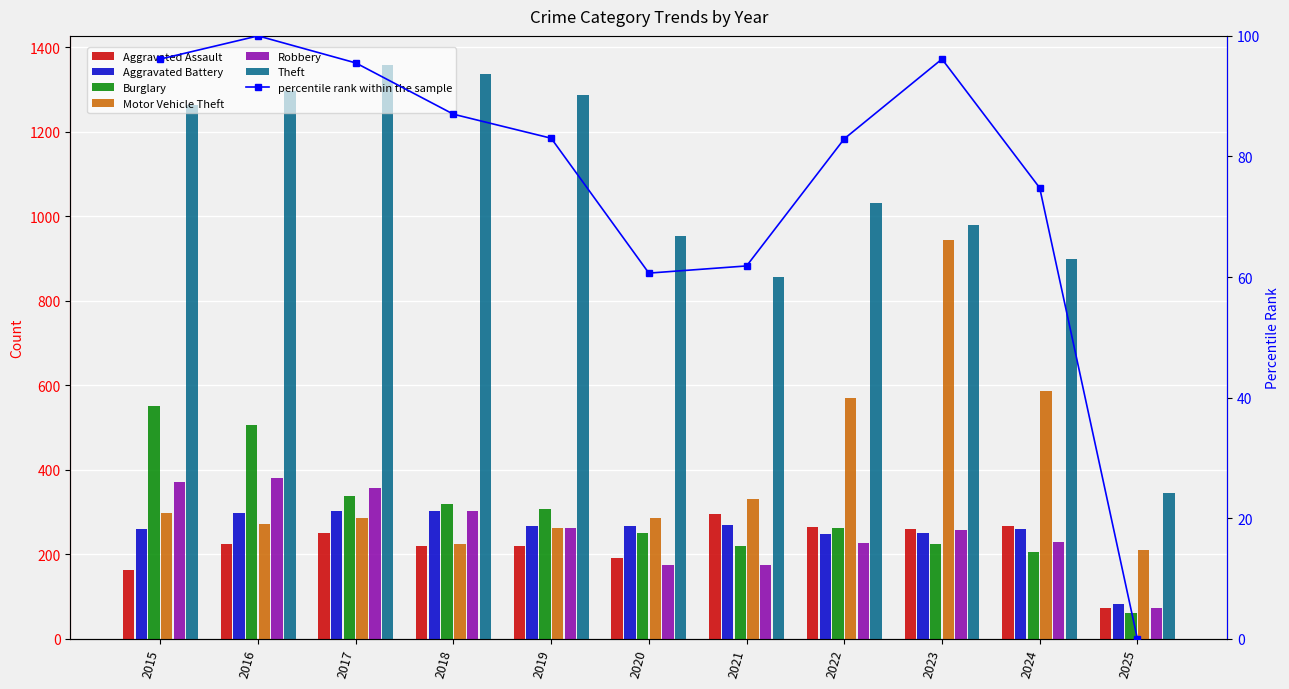

How many groups of bars are there?

11